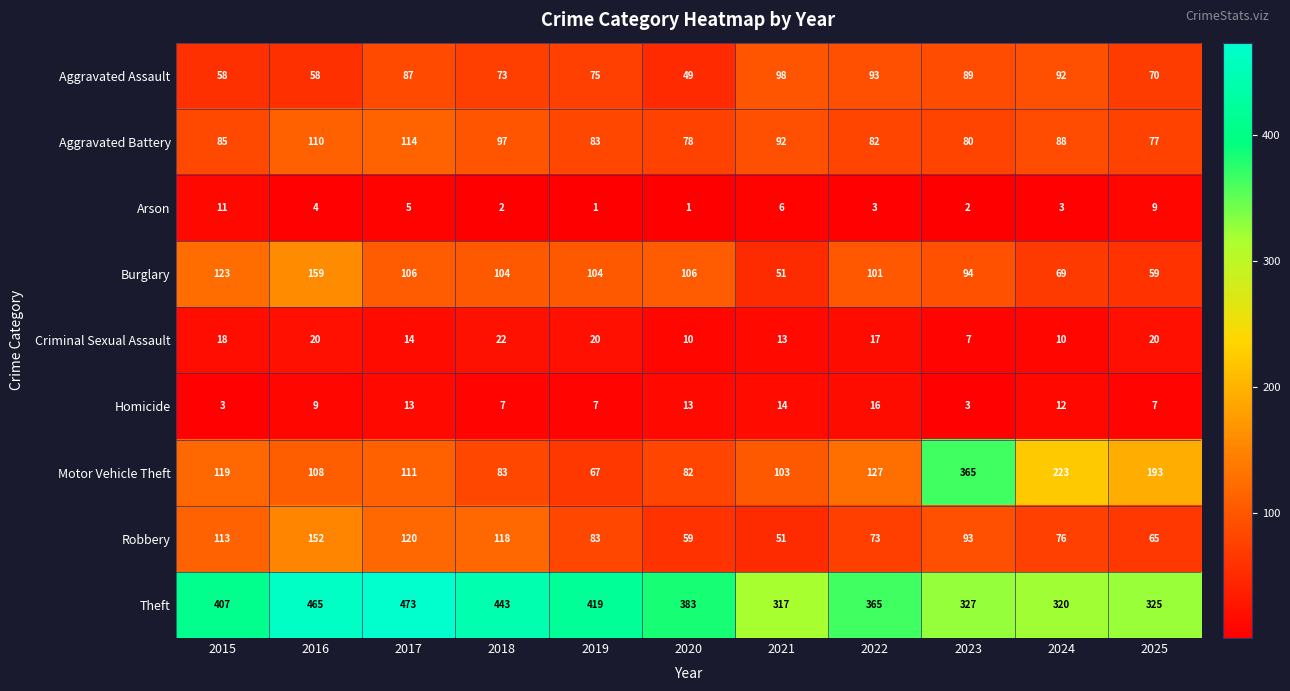

At which category is the sum across all series the highest?

2016